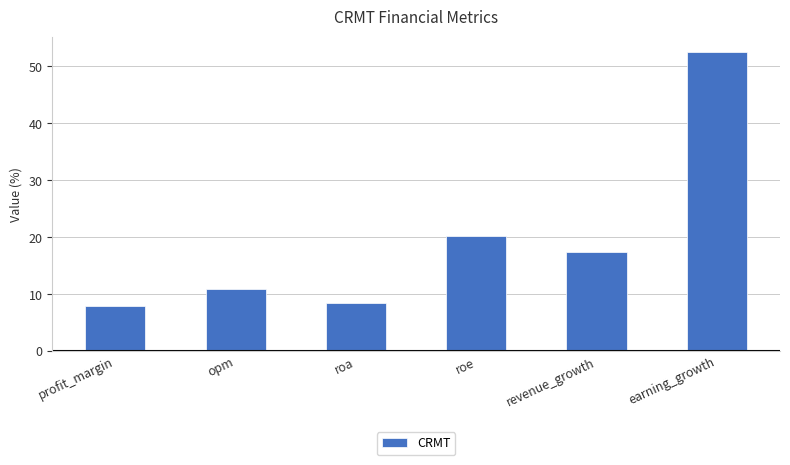

What is the maximum value shown in the chart?

52.6